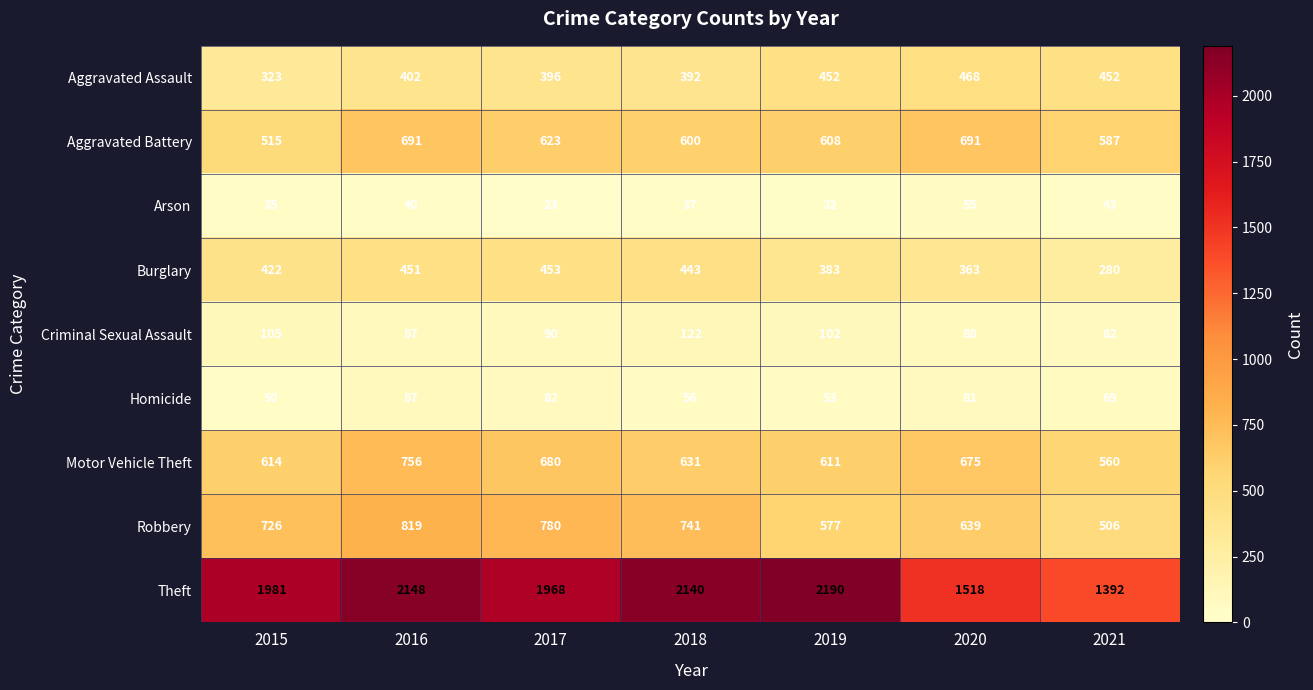

Which series has the largest total across all categories?

Theft